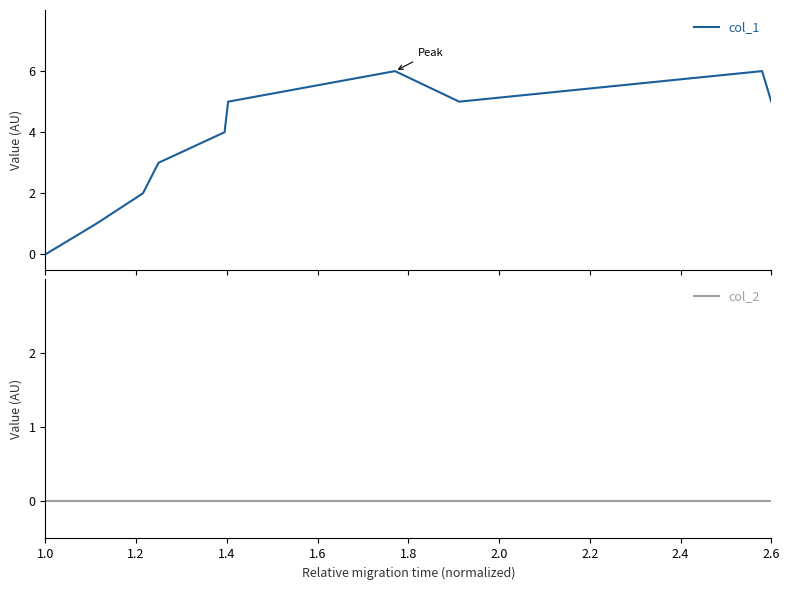

What are all the series names shown in the legend?

col_1, col_2